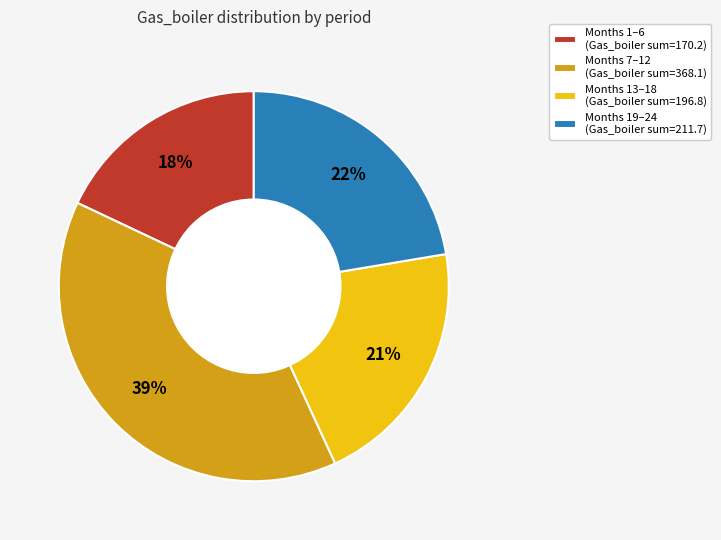

What percentage is the Months 19–24 (Gas_boiler sum=211.7) slice, to the nearest percent?

22%